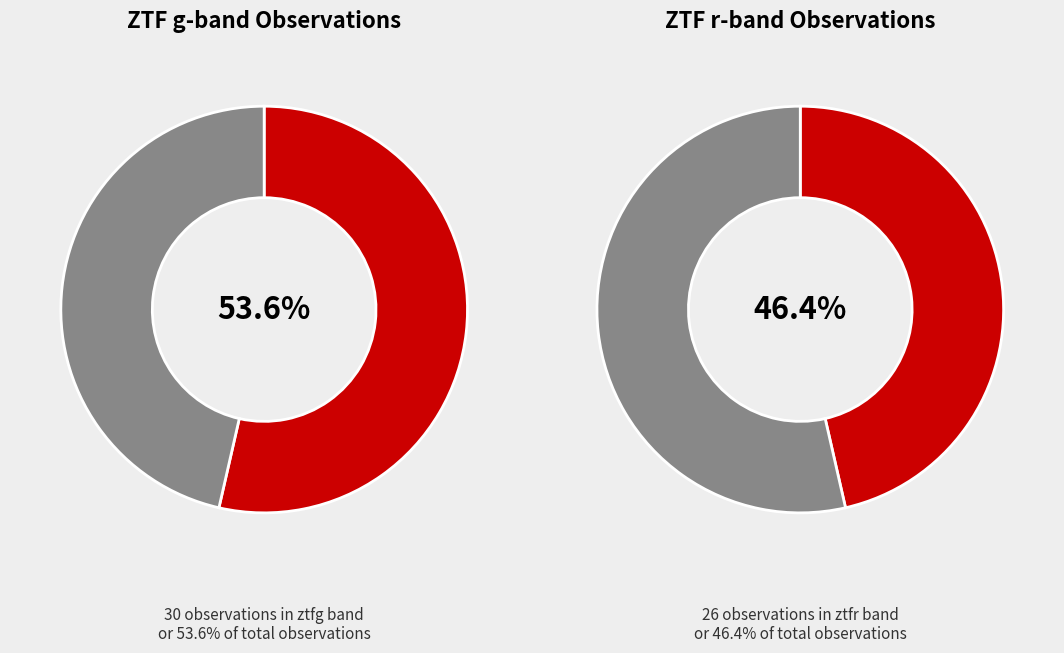

To the nearest percent, what percentage of the pie is ztfr?

46%